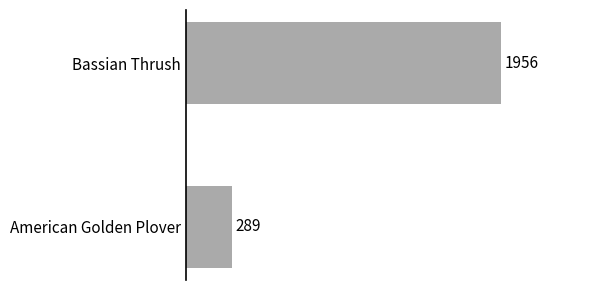

The value at American Golden Plover is 183. True or false?

False